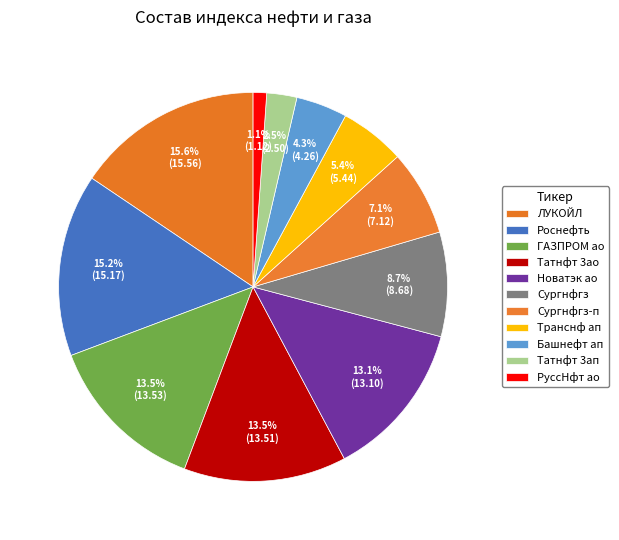

Rank the categories by value from highest to lowest.

ЛУКОЙЛ, Роснефть, ГАЗПРОМ ао, Татнфт 3ао, Новатэк ао, Сургнфгз, Сургнфгз-п, Транснф ап, Башнефт ап, Татнфт 3ап, РуссНфт ао